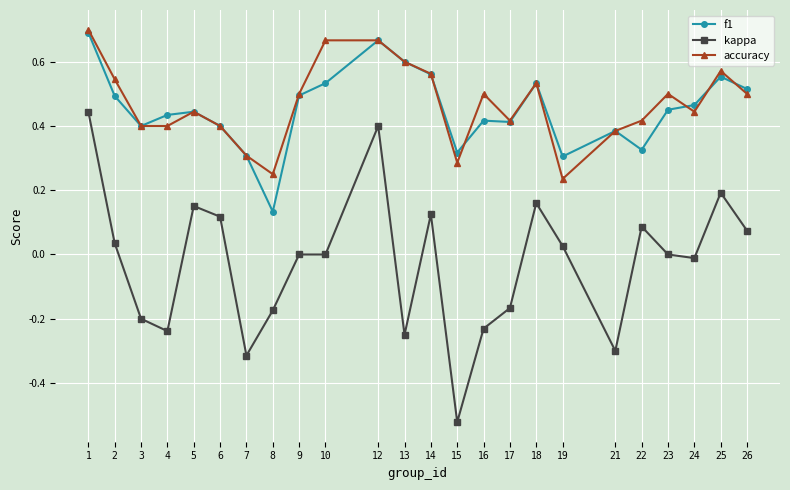

At which category is the sum across all series the highest?

1